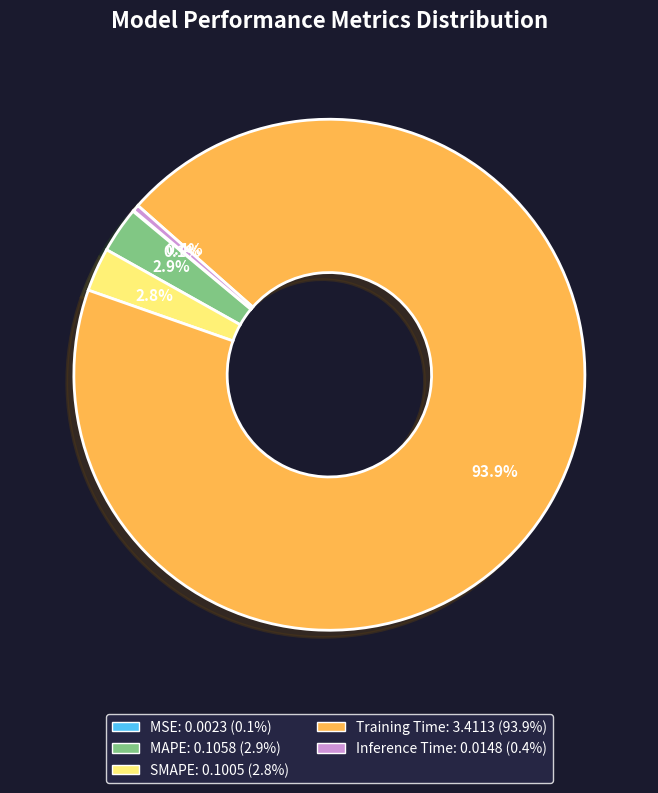

Which category has the biggest portion of the pie?

Training Time